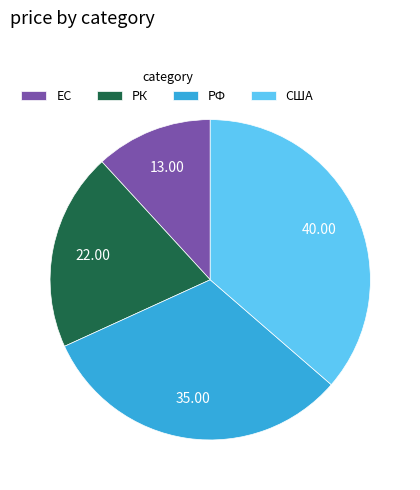

Is it true that США is 26% of the pie?

False